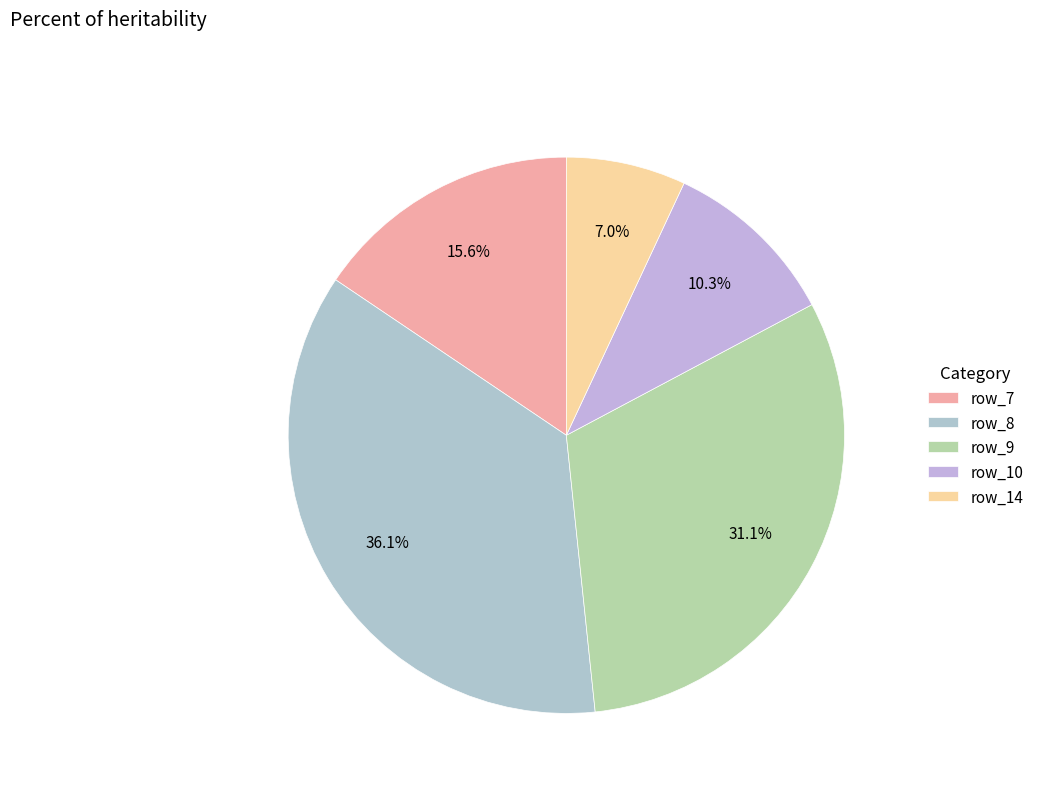

Do row_9 and row_10 together represent more than half of the pie?

No